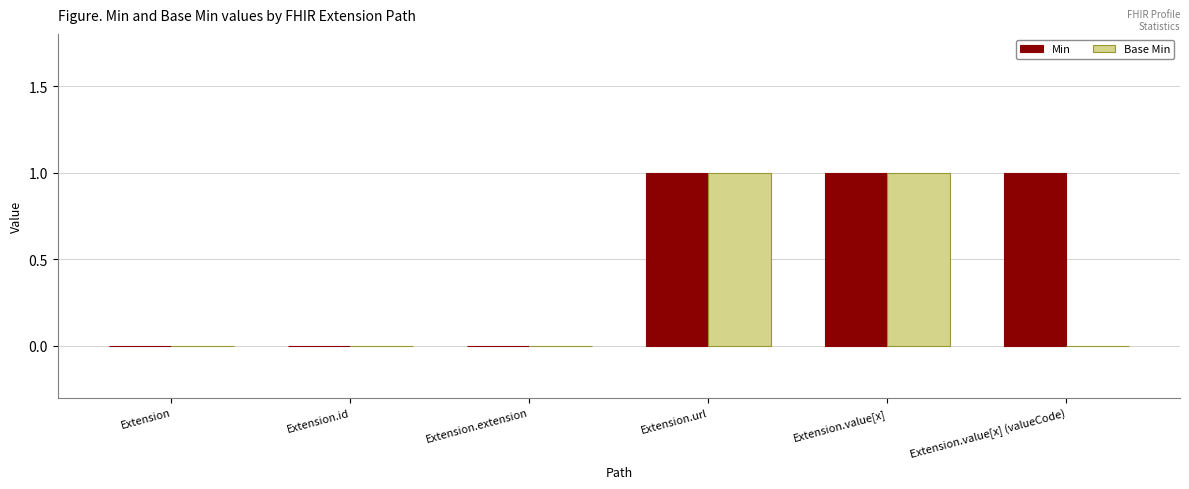

The value of Min at Extension.value[x] (valueCode) is 2. True or false?

False